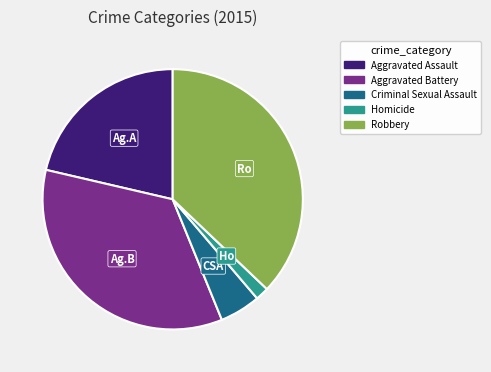

Is the sum of Aggravated Assault and Criminal Sexual Assault greater than half?

No